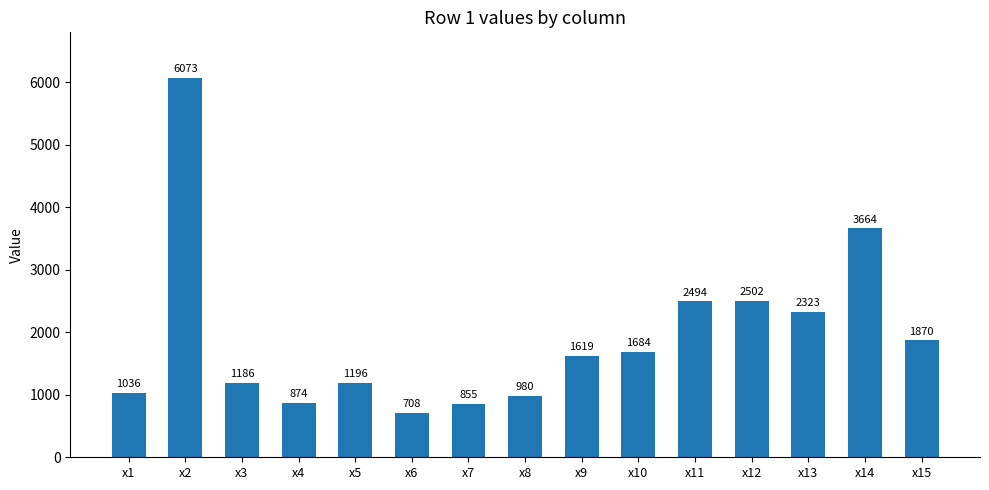

Are the bars horizontal?

No